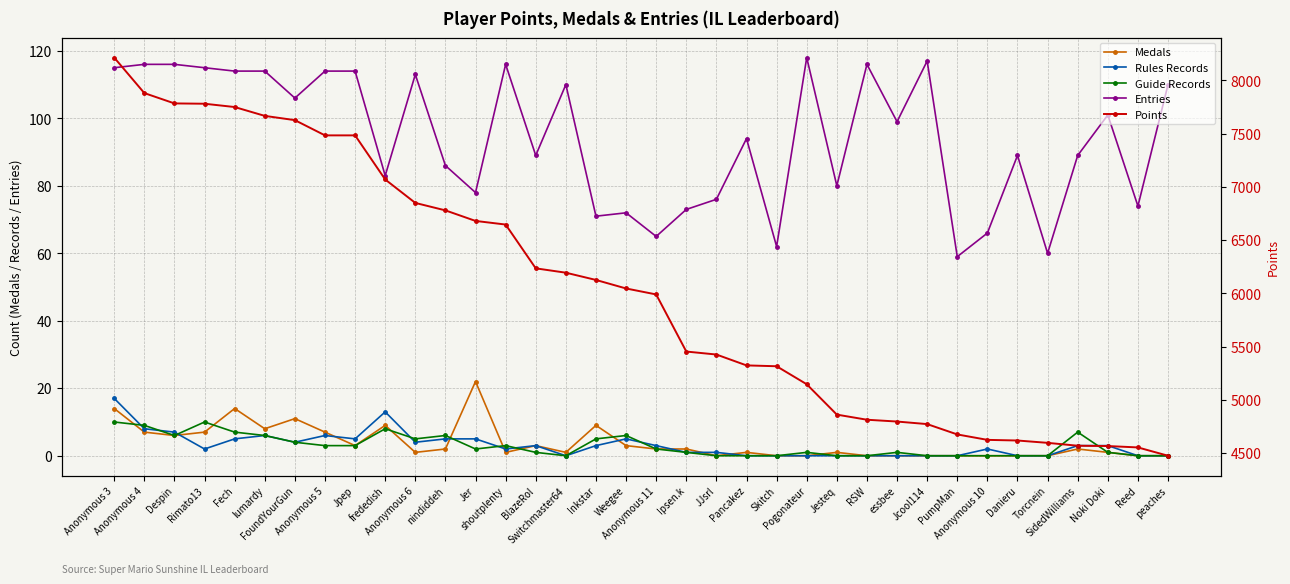

Where does the Entries series first go above 99?

Anonymous 3